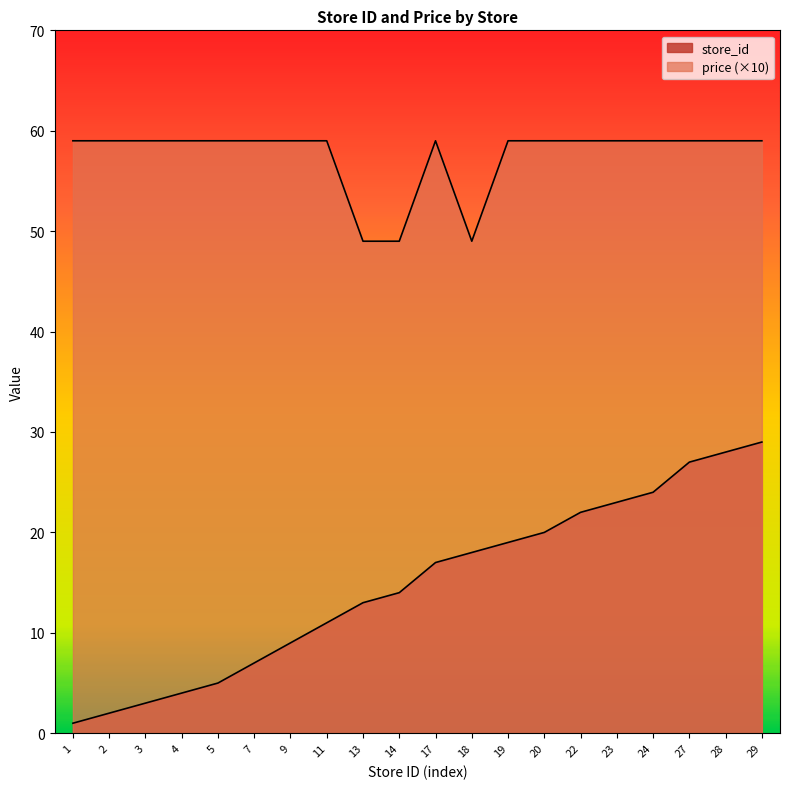

What value does the store_id series have at 4, to the nearest 5?

5